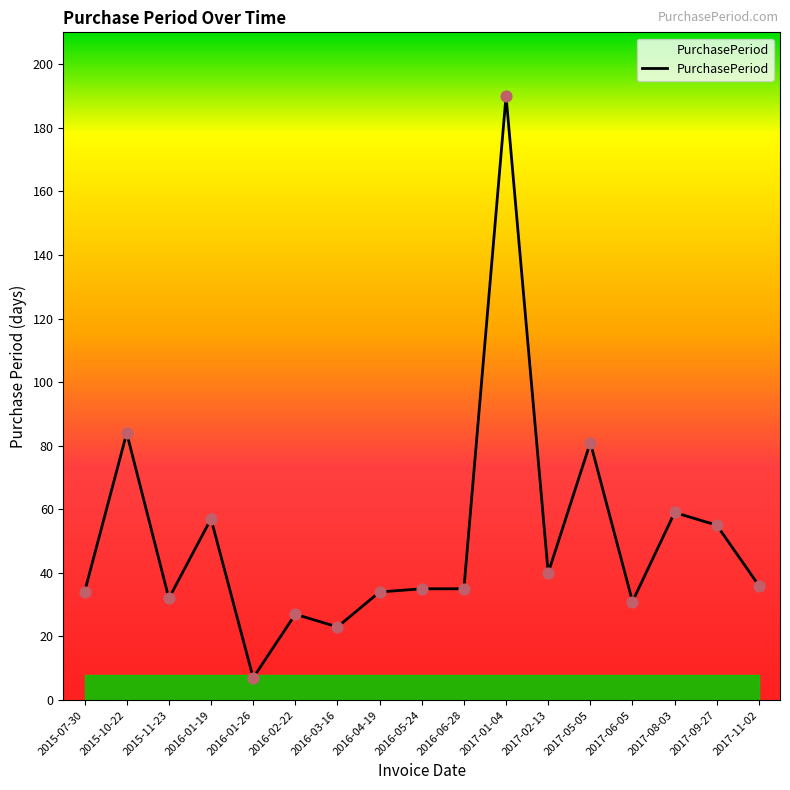

What is the change in value from 2017-02-13 to 2017-06-05?

-9